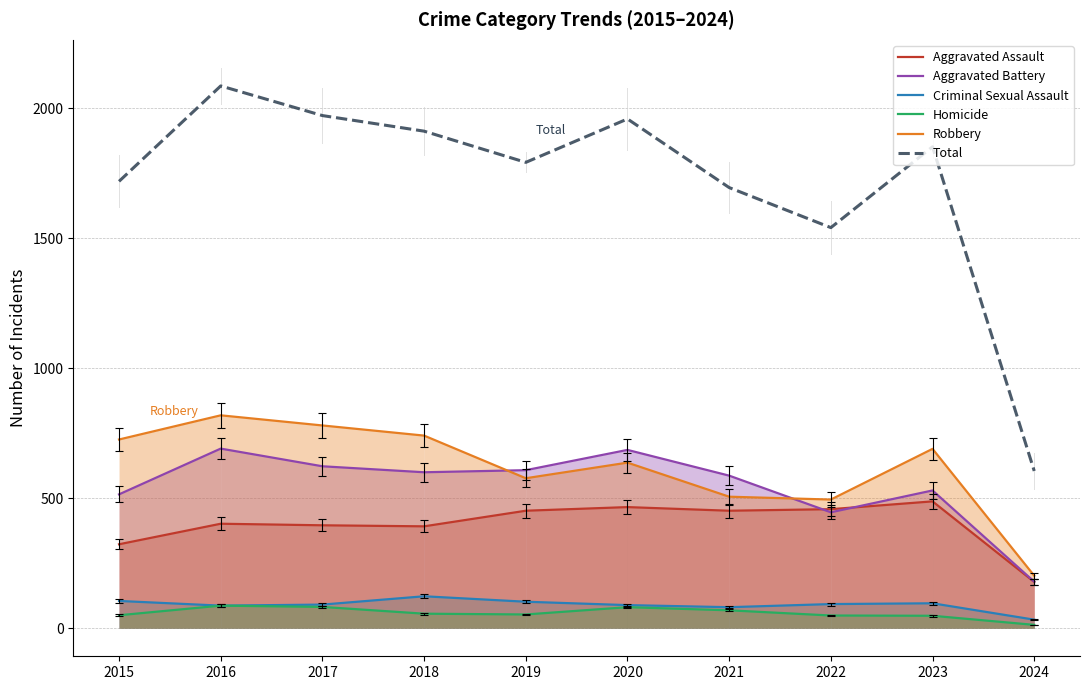

Reading right to left, transcribe all the data shown in this chart.

Aggravated Assault: 2024=178	2023=488	2022=458	2021=452	2020=466	2019=452	2018=392	2017=396	2016=402	2015=323
Aggravated Battery: 2024=179	2023=530	2022=446	2021=587	2020=686	2019=608	2018=600	2017=623	2016=691	2015=515
Criminal Sexual Assault: 2024=33	2023=96	2022=93	2021=81	2020=89	2019=102	2018=123	2017=91	2016=87	2015=105
Homicide: 2024=13	2023=48	2022=49	2021=69	2020=81	2019=53	2018=56	2017=82	2016=87	2015=50
Robbery: 2024=202	2023=690	2022=495	2021=506	2020=637	2019=577	2018=741	2017=780	2016=819	2015=726
Total: 2024=605	2023=1852	2022=1541	2021=1695	2020=1959	2019=1792	2018=1912	2017=1972	2016=2086	2015=1719